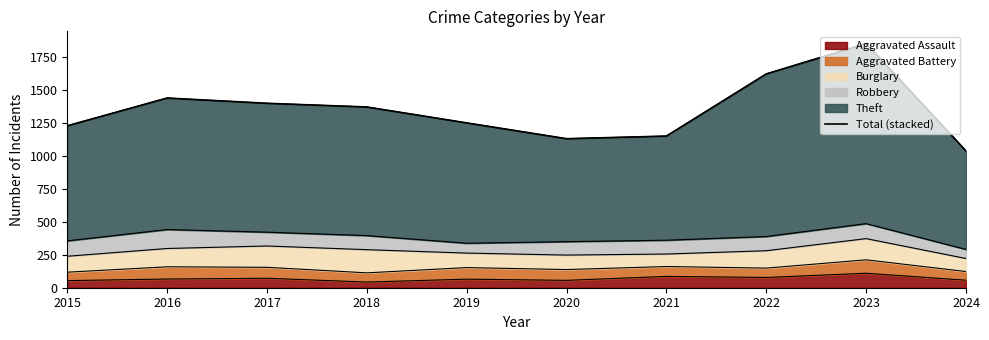

At which label does the data first exceed 1373?

2016